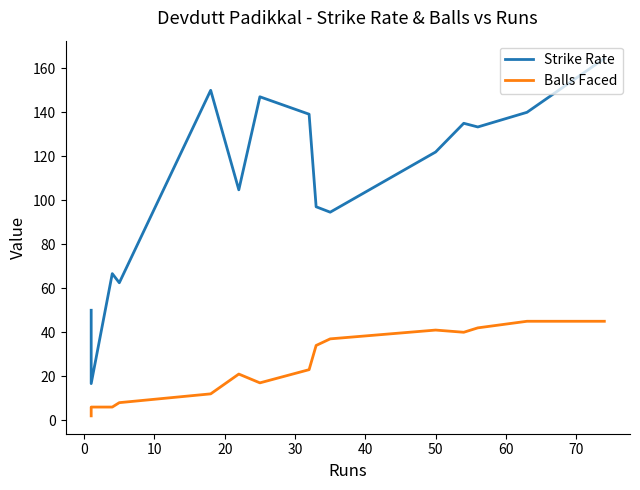

What is the sum of the Balls Faced values at 0 and 60?

29.0